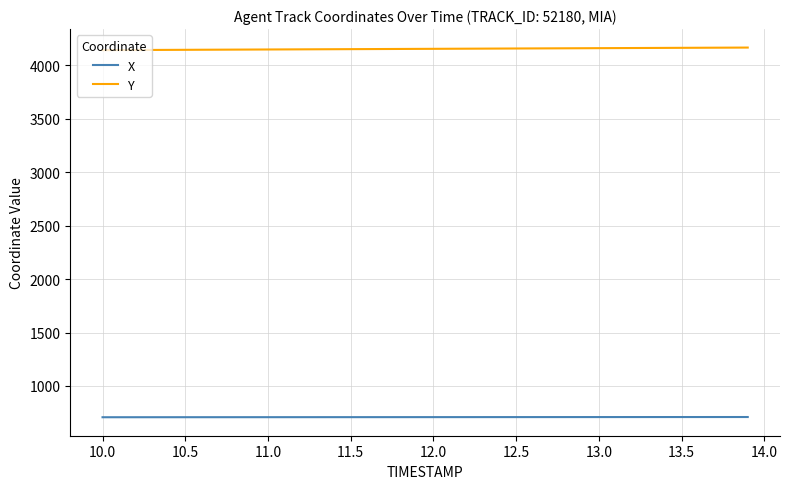

True or false: X and Y cross at least once.

False